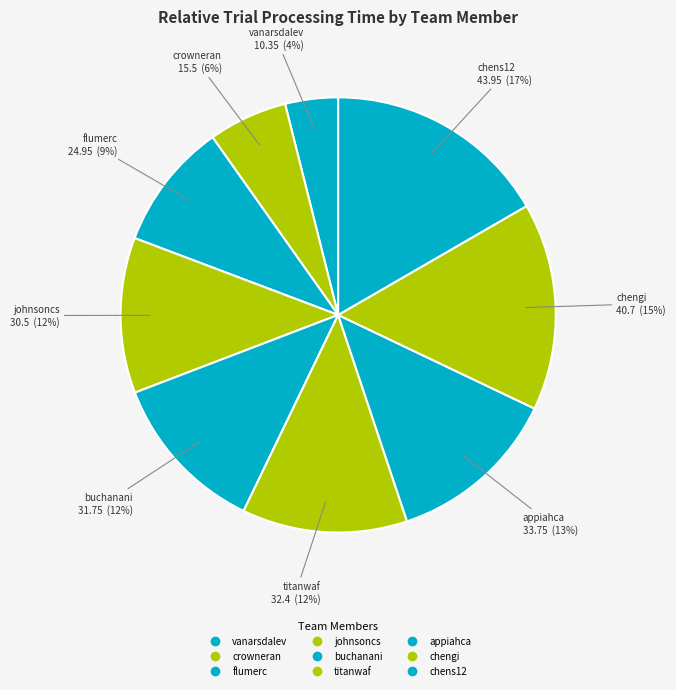

Rank the categories by value from highest to lowest.

chens12, chengi, appiahca, titanwaf, buchanani, johnsoncs, flumerc, crowneran, vanarsdalev